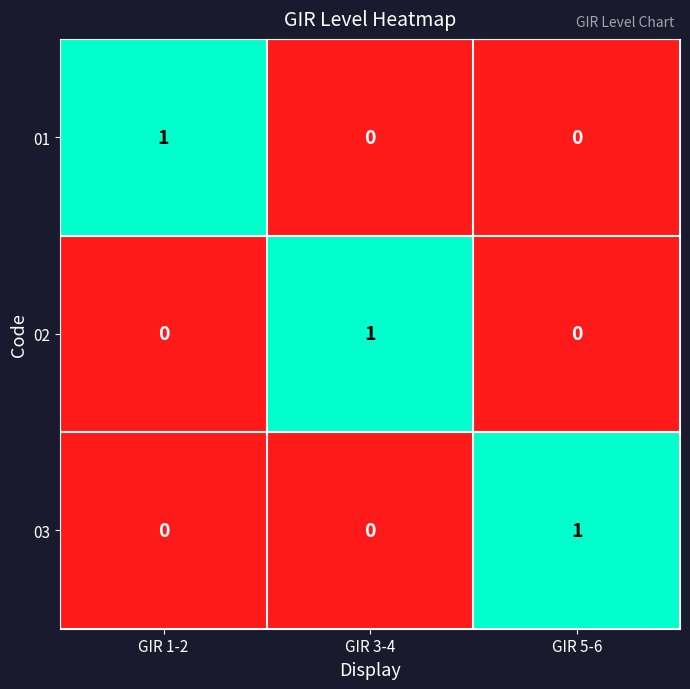

The value of 02 at GIR 3-4 is 2. True or false?

False